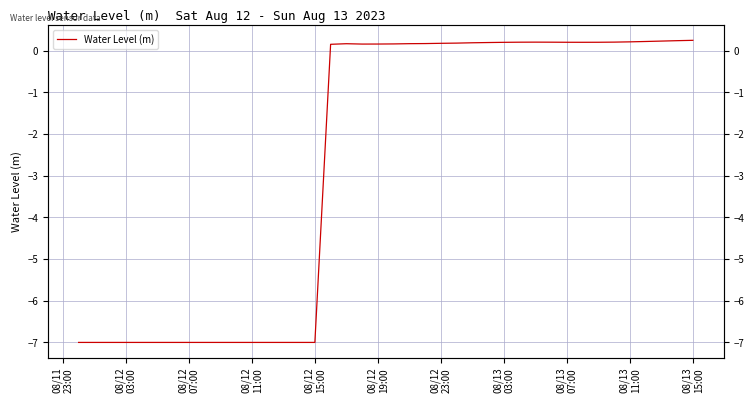

Reading left to right, list all the values displayed in this chart.

-7.0	-7.0	-7.0	-7.0	-7.0	-7.0	-7.0	-7.0	-7.0	-7.0	-7.0	-7.0	-7.0	-7.0	-7.0	-7.0	0.2	0.2	0.2	0.2	0.2	0.2	0.2	0.2	0.2	0.2	0.2	0.2	0.2	0.2	0.2	0.2	0.2	0.2	0.2	0.2	0.2	0.2	0.2	0.2